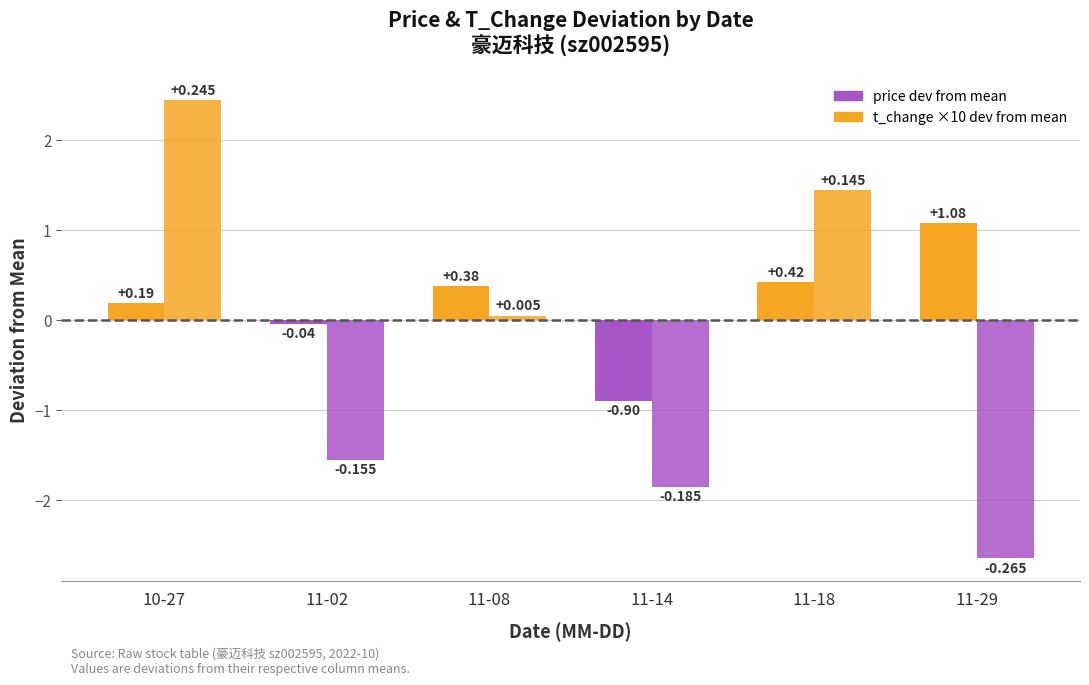

Are the bars grouped side by side (vs. stacked)?

Yes